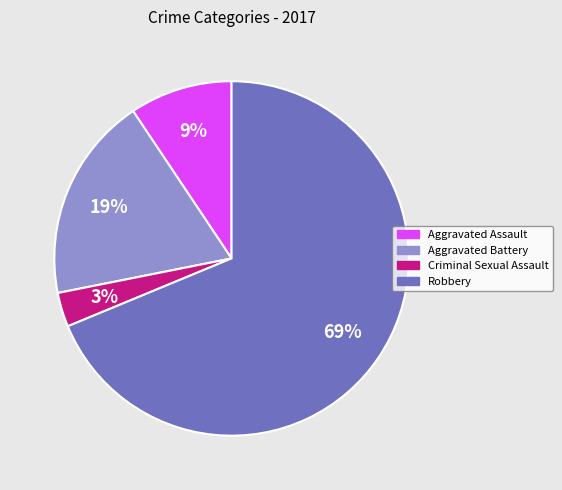

Which has a higher value, Aggravated Assault or Aggravated Battery?

Aggravated Battery